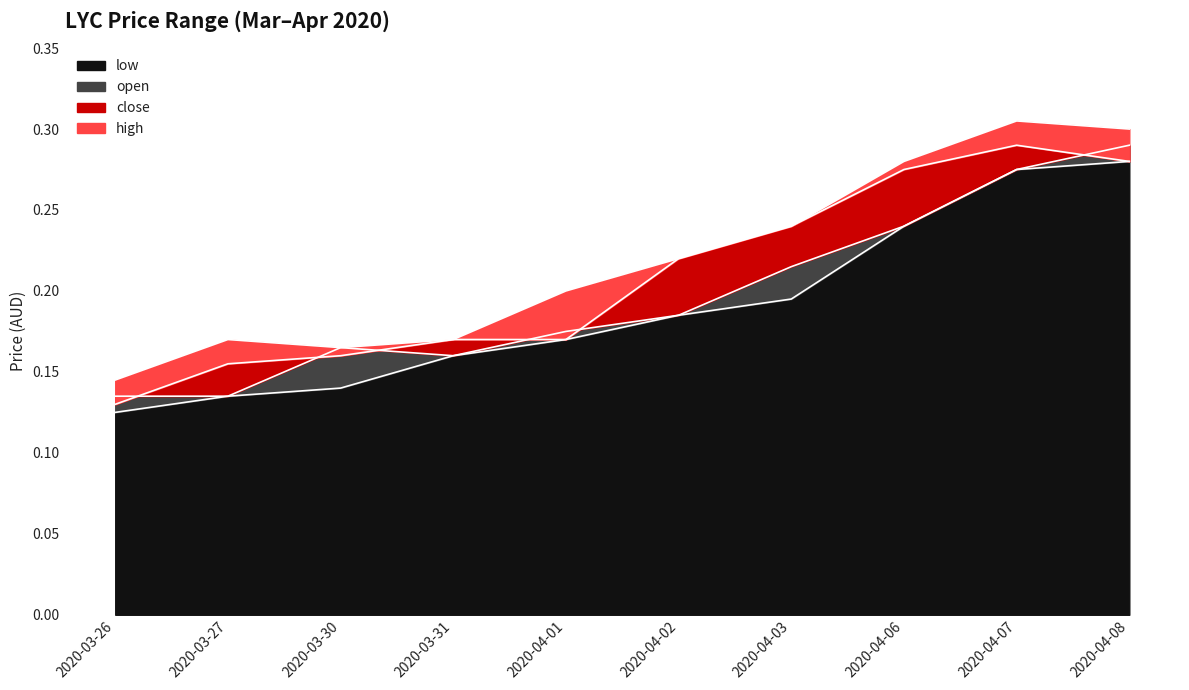

What is the sum of all low values?

1.9